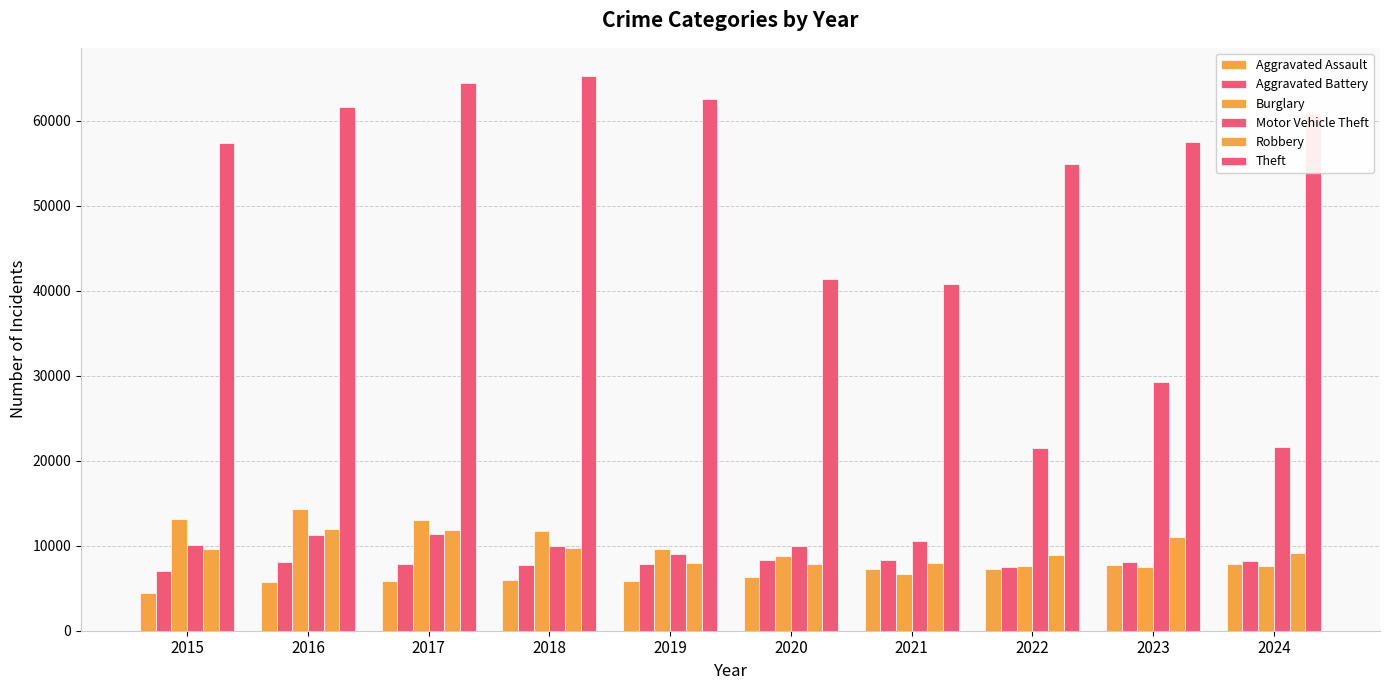

Are the bars grouped side by side (vs. stacked)?

Yes